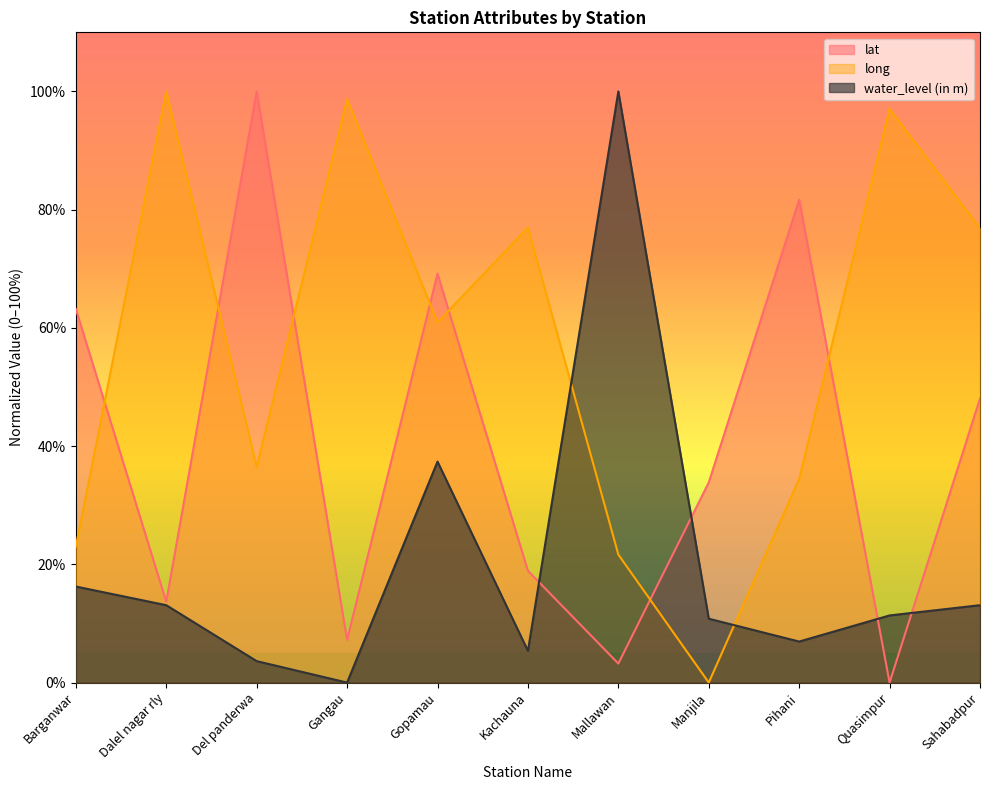

What is the difference between the second highest and minimum values in the lat series?

81.7